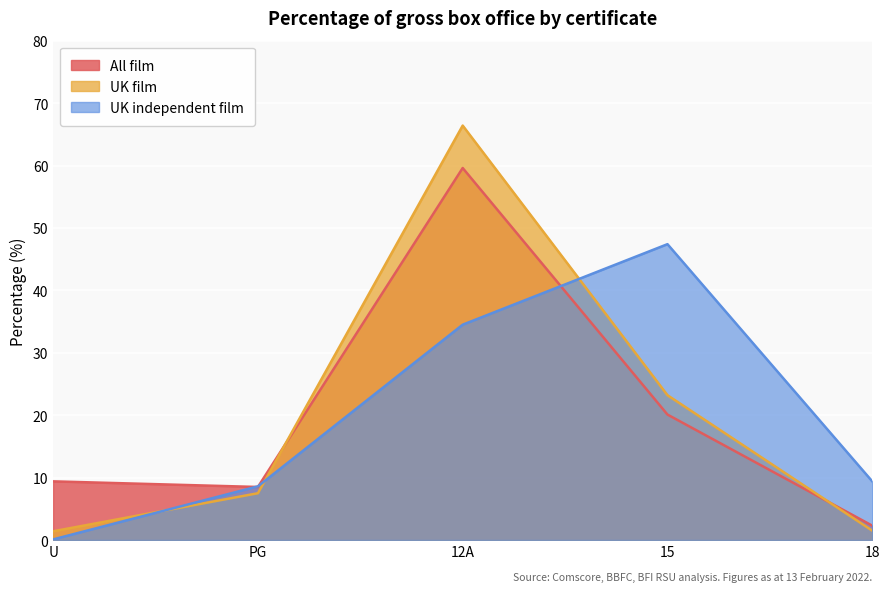

List the labels in order of UK independent film value, smallest first.

U, PG, 18, 12A, 15